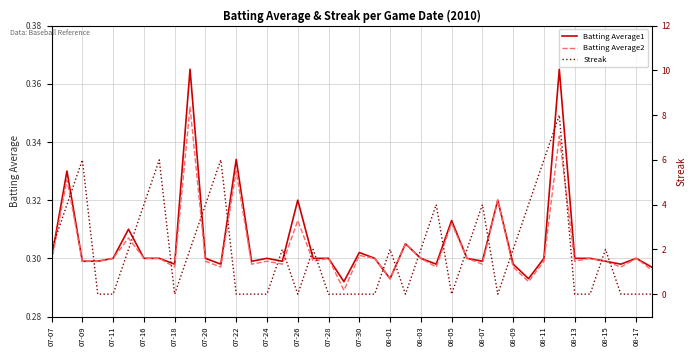

The Batting Average2 series shows 0.1 at 08-15. True or false?

False